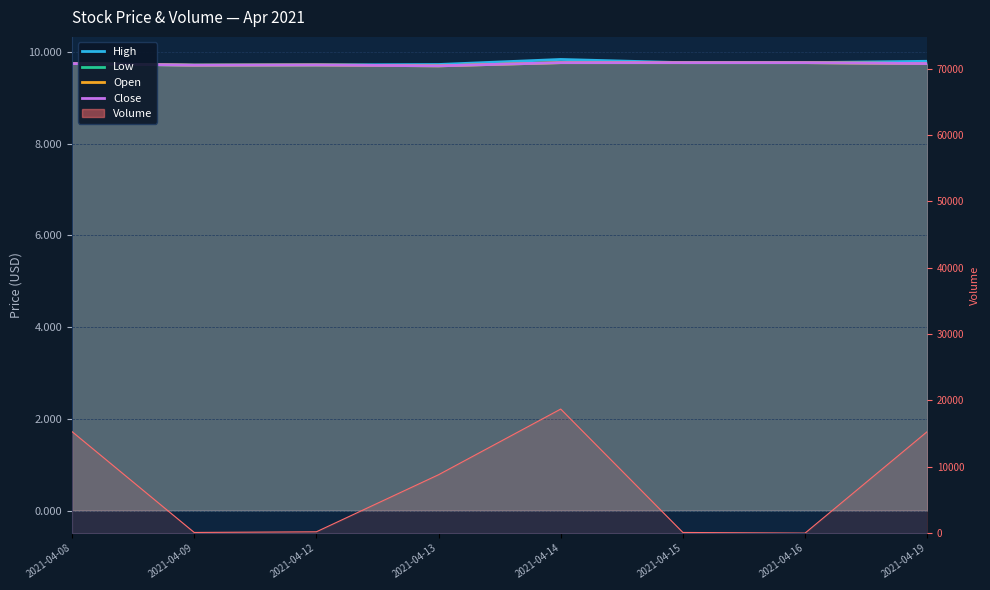

True or false: High and Close intersect in this chart.

False